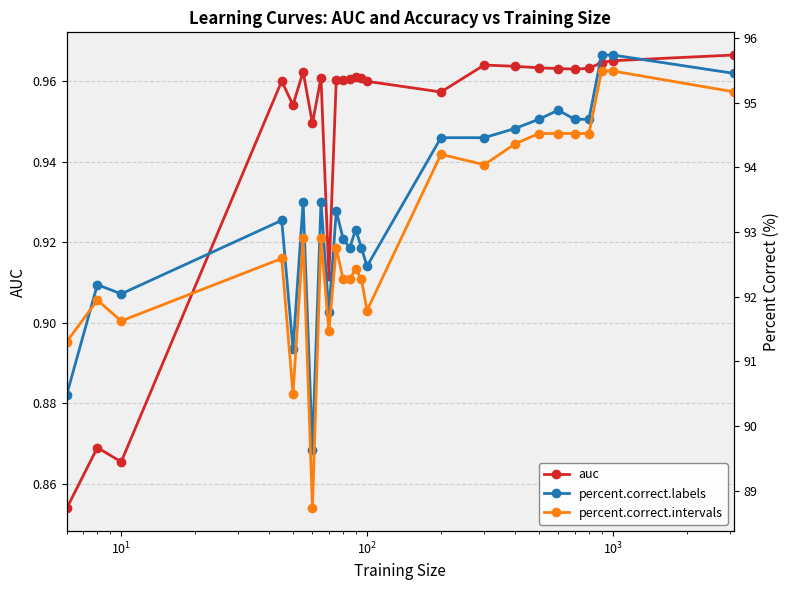

How many lines are shown in the chart?

3